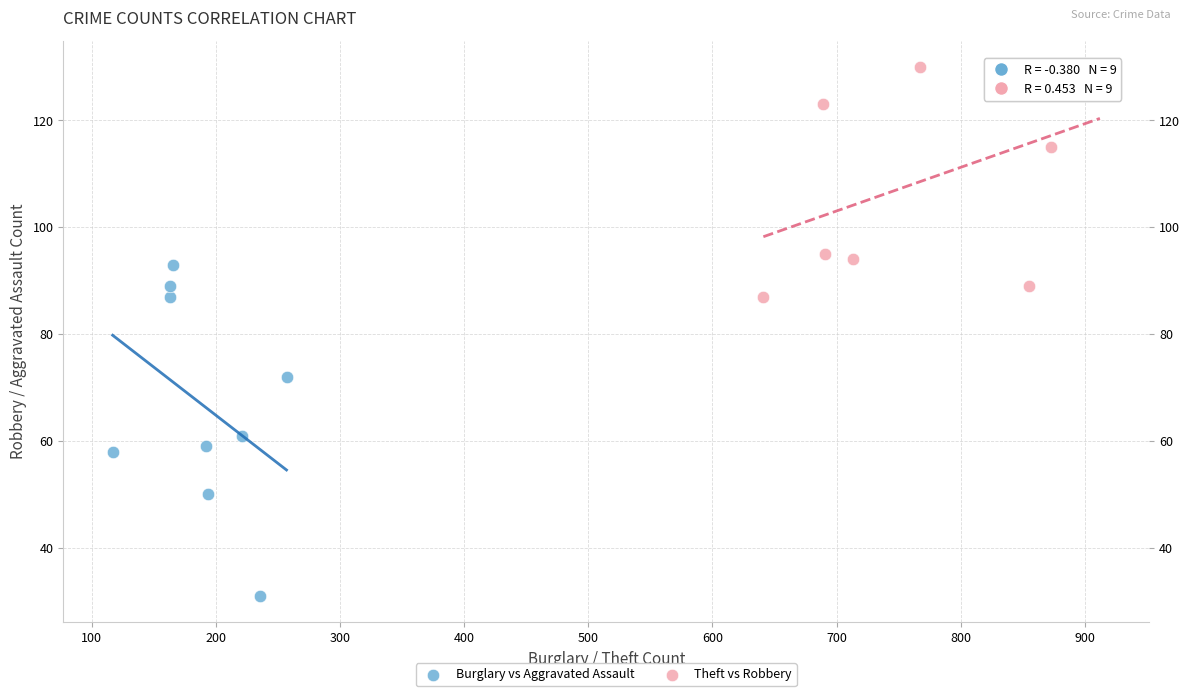

Which series has the largest Y range (max minus min)?

Burglary vs Aggravated Assault